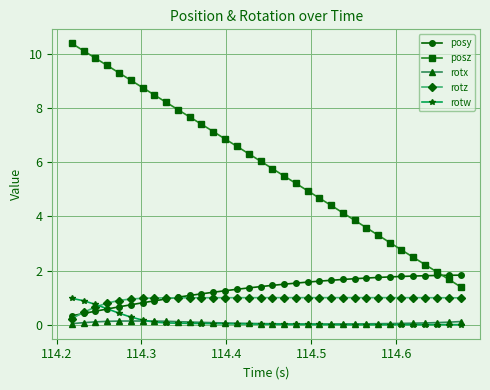

How many intersections are there between rotw and rotz?

1